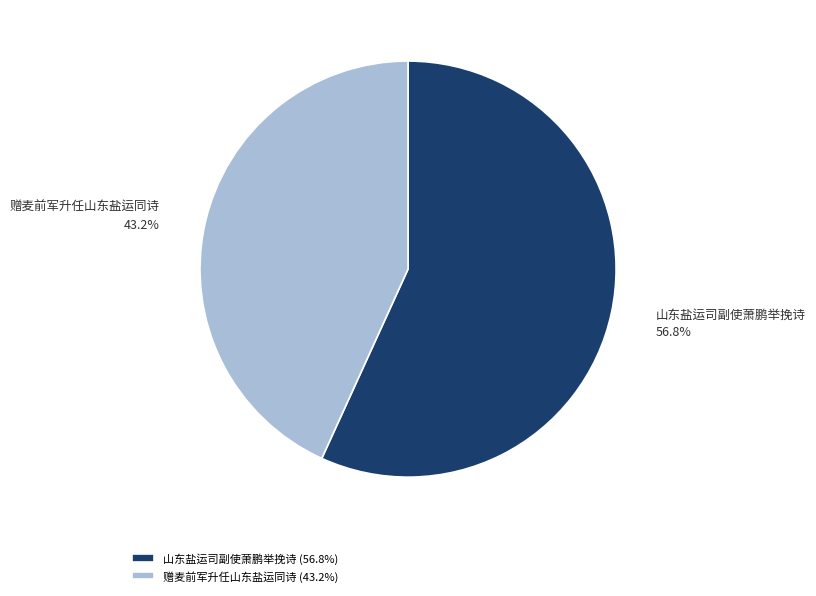

The 山东盐运司副使萧鹏举挽诗 slice represents 47% of the pie. True or false?

False